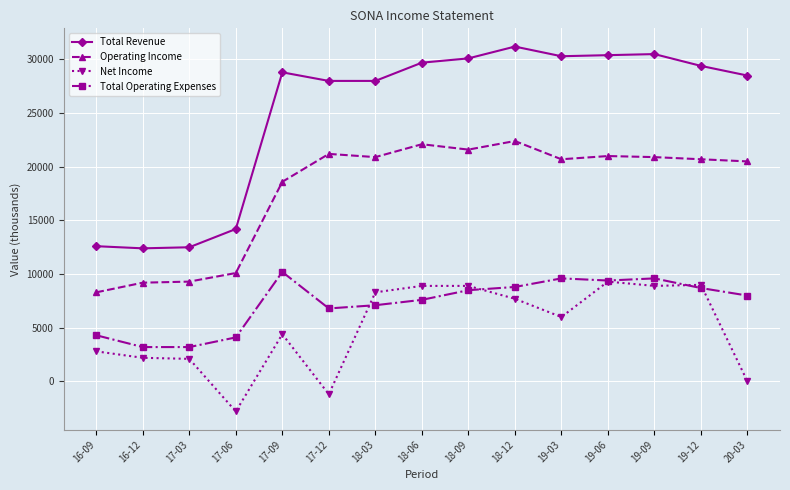

What is the value of the Net Income point at the 9th from the left?

8900